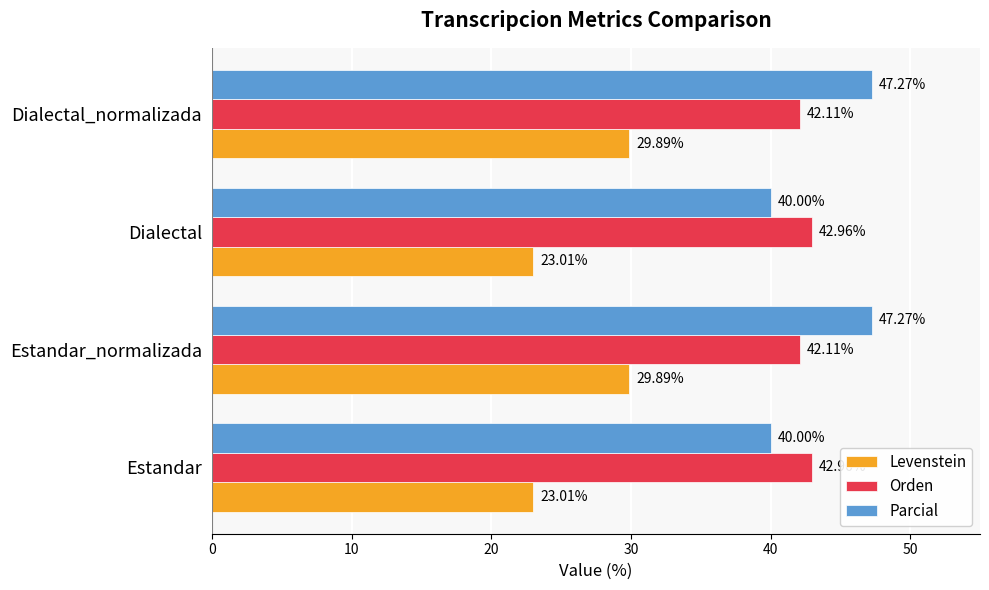

What are all the series names shown in the legend?

Levenstein, Orden, Parcial